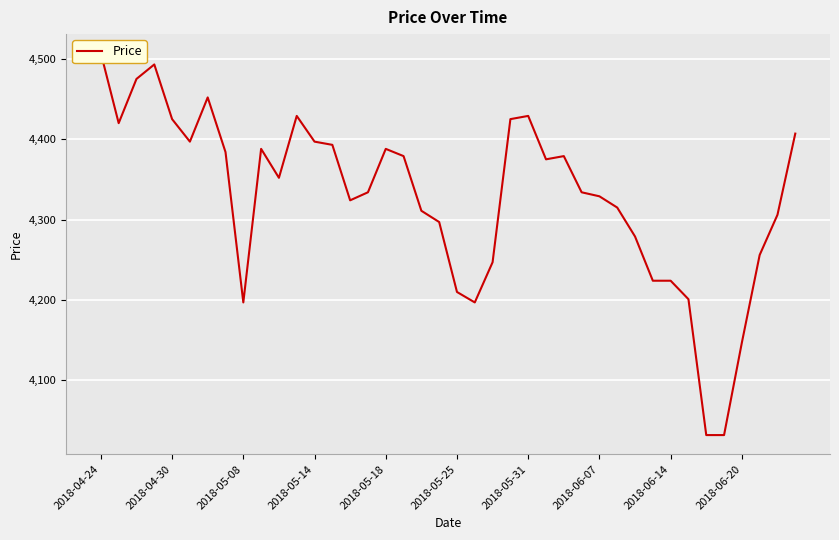

How many lines are shown in the chart?

1